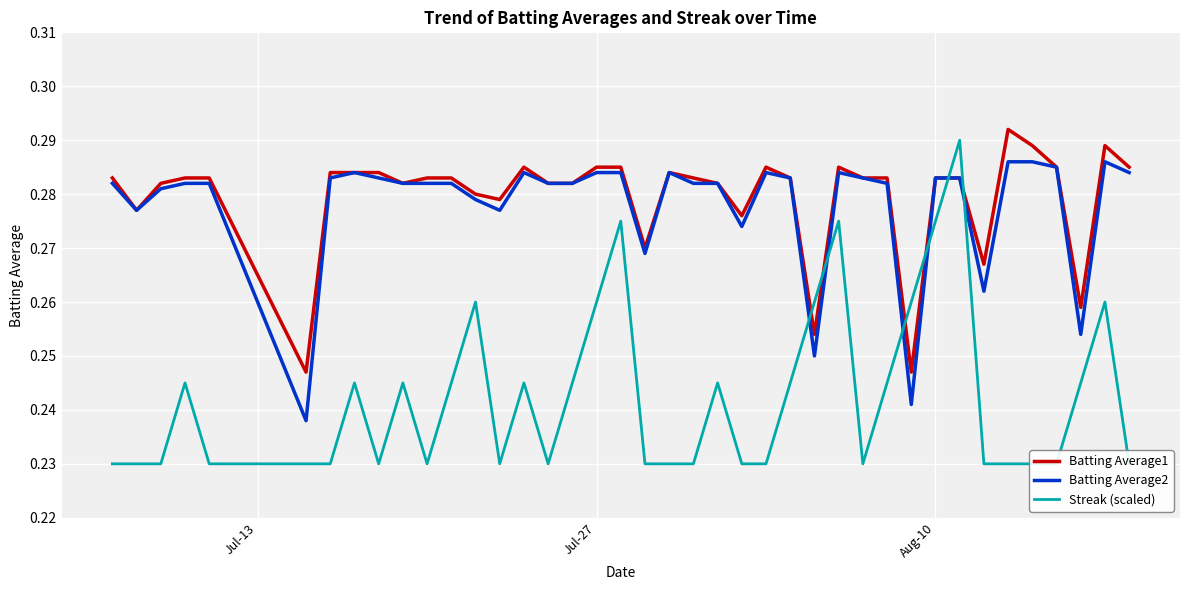

True or false: Batting Average2 has more than 2 points higher than both neighbors.

True